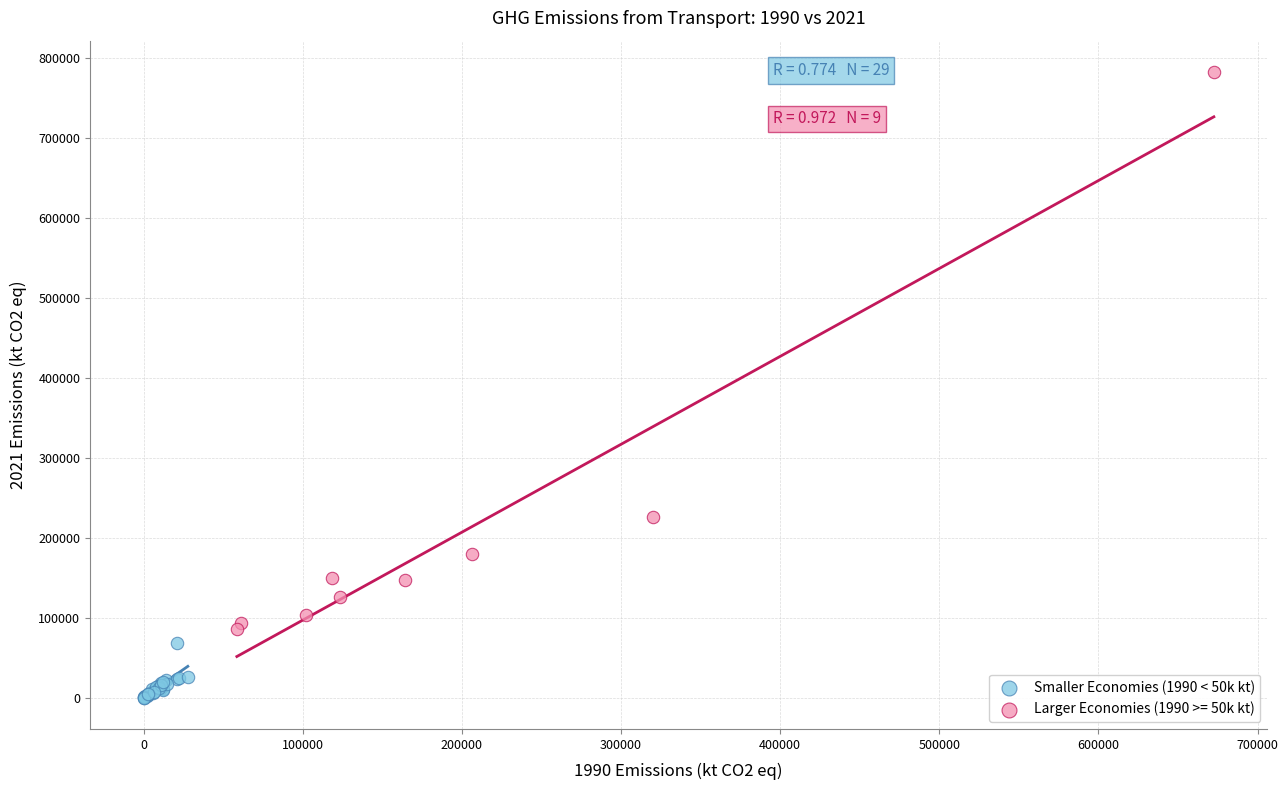

Which series has the largest Y range (max minus min)?

Larger Economies (1990 >= 50k kt)